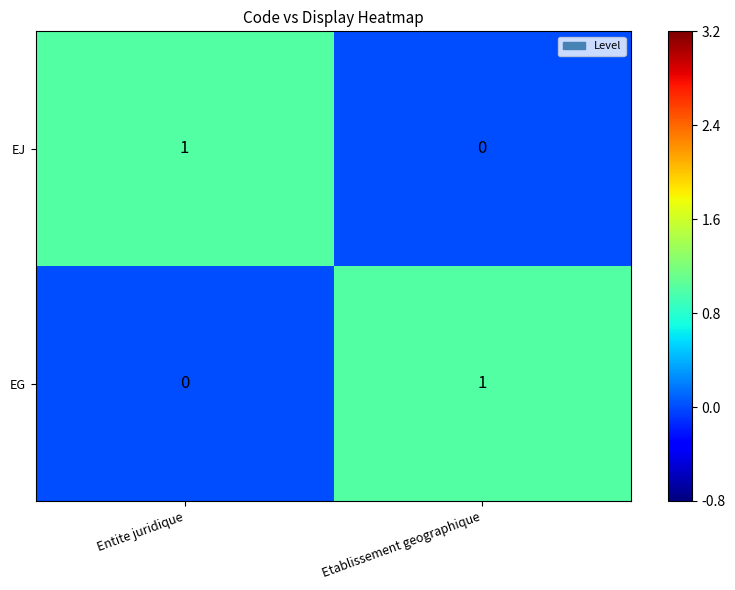

At which label does EJ reach its minimum?

Etablissement geographique